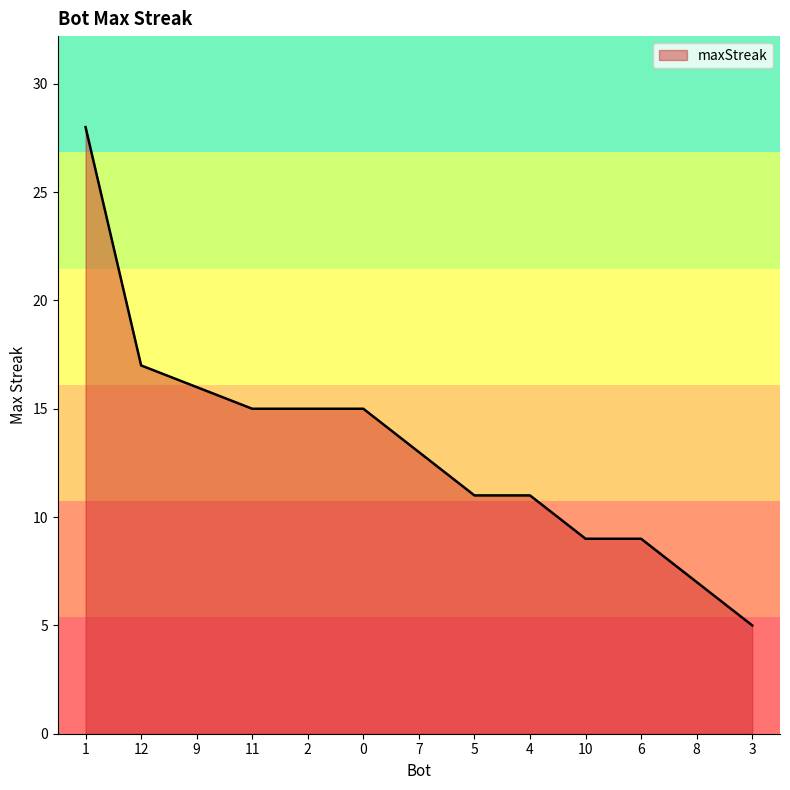

What is the maximum value shown in the chart?

28